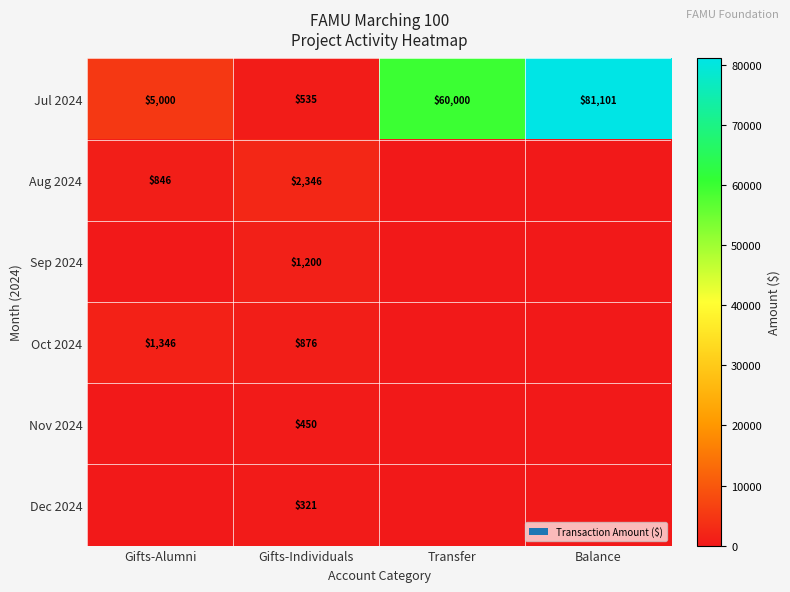

What is the difference between the second highest and second lowest values in the Jul 2024 series?

55000